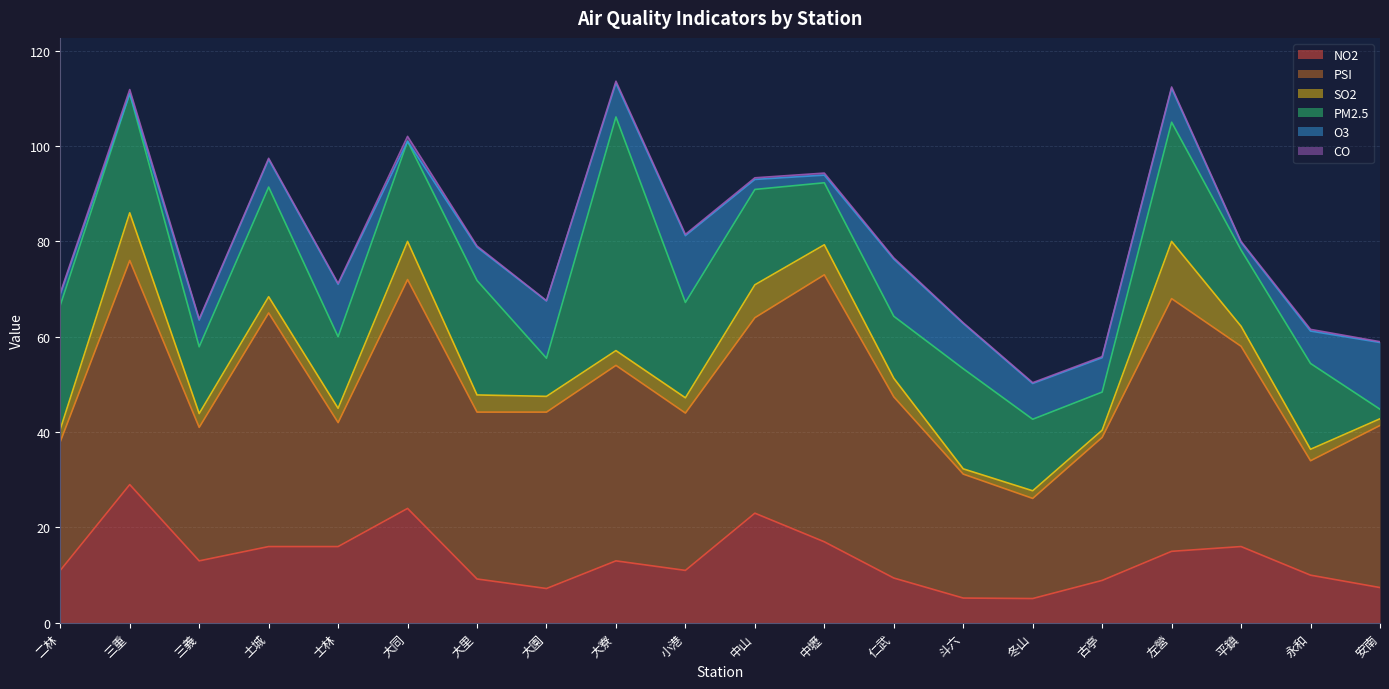

What position from the right is 左營?

4